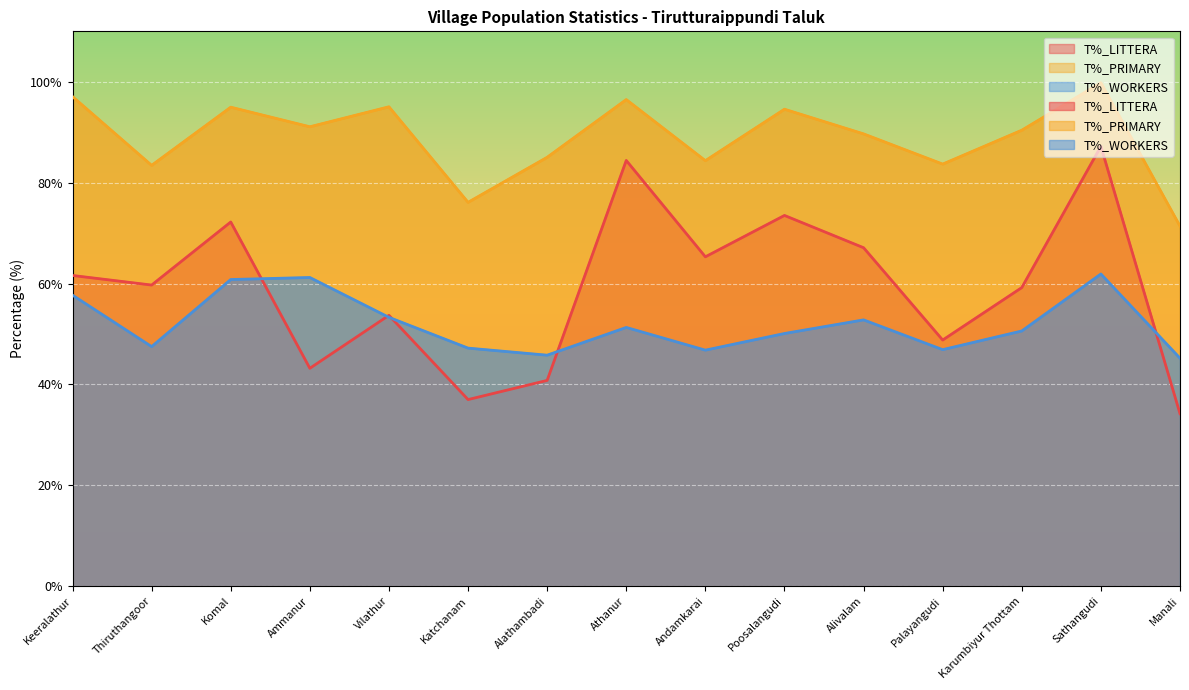

Is the value of T%_LITTERA at Andamkarai greater than the value of T%_PRIMARY at Katchanam?

No